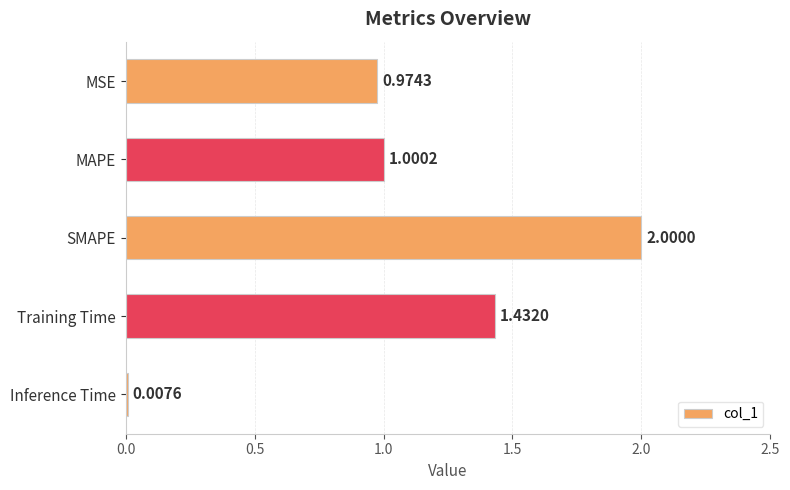

At which category does the chart reach its peak across all series?

SMAPE